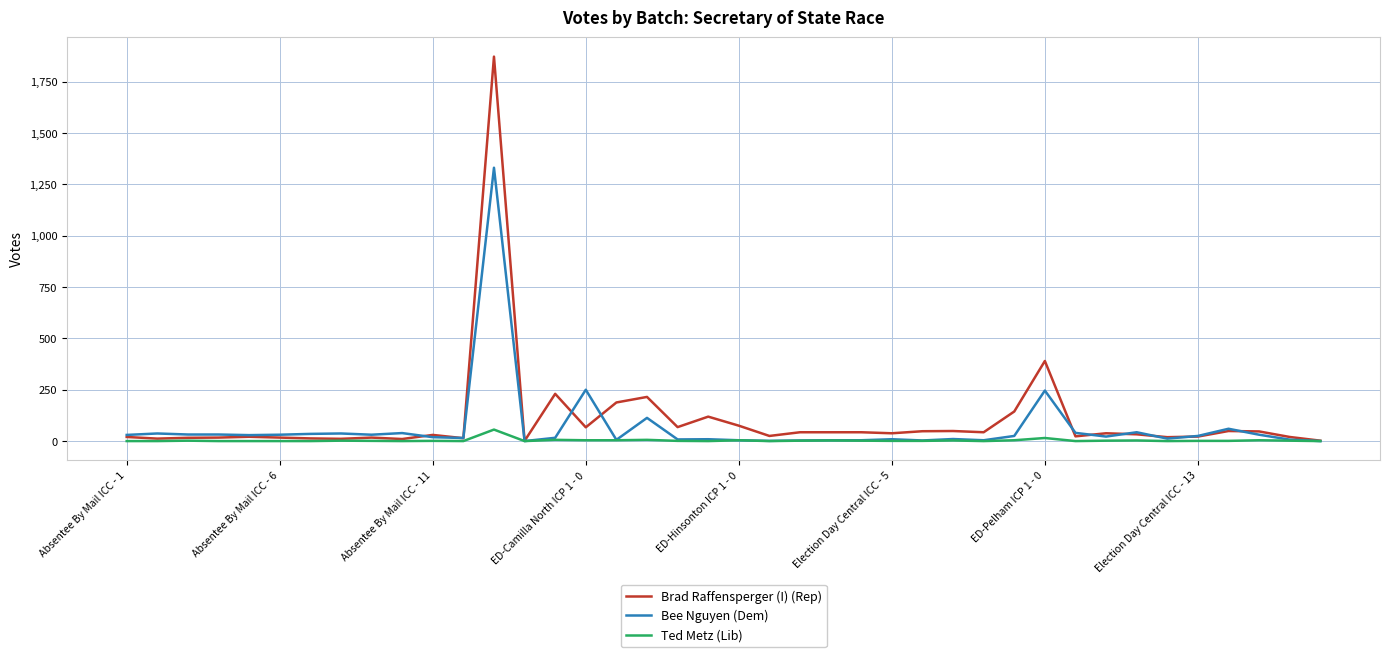

Which series has the widest spread of values?

Brad Raffensperger (I) (Rep)